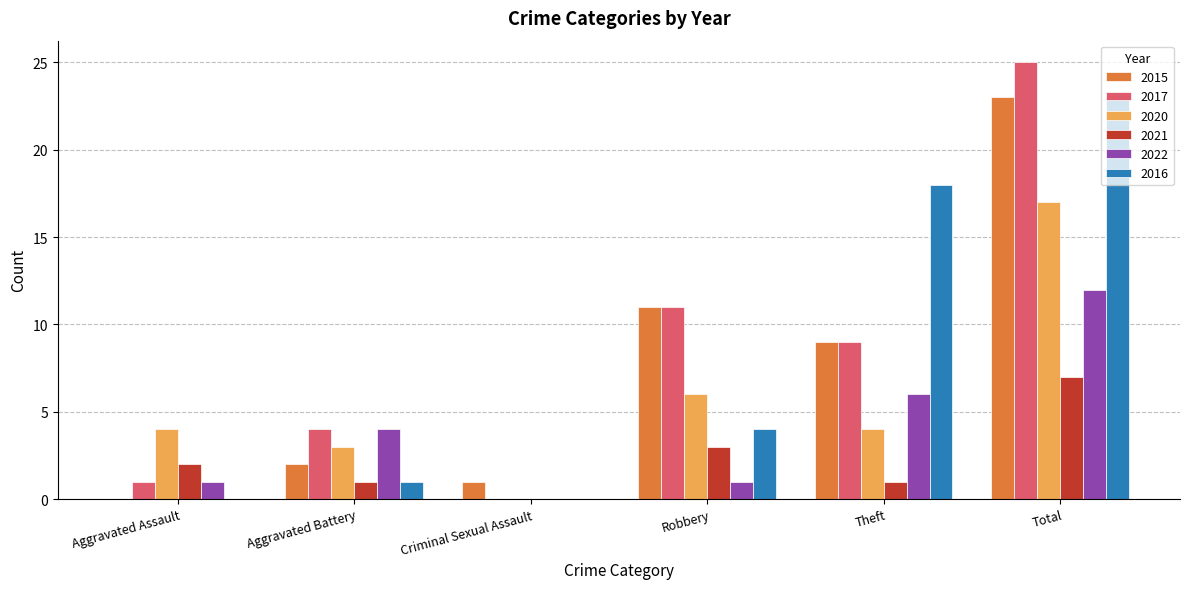

True or false: 2016 has a value of 23 at Total.

True